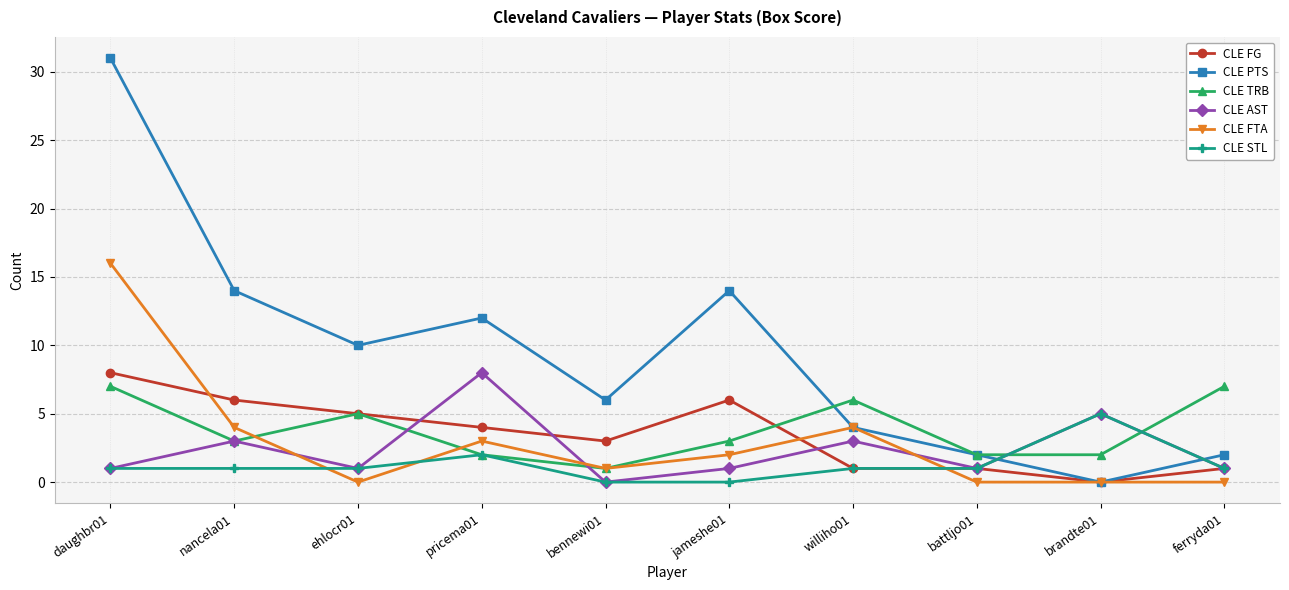

Is the value of CLE TRB at pricema01 greater than the value of CLE PTS at bennewi01?

No